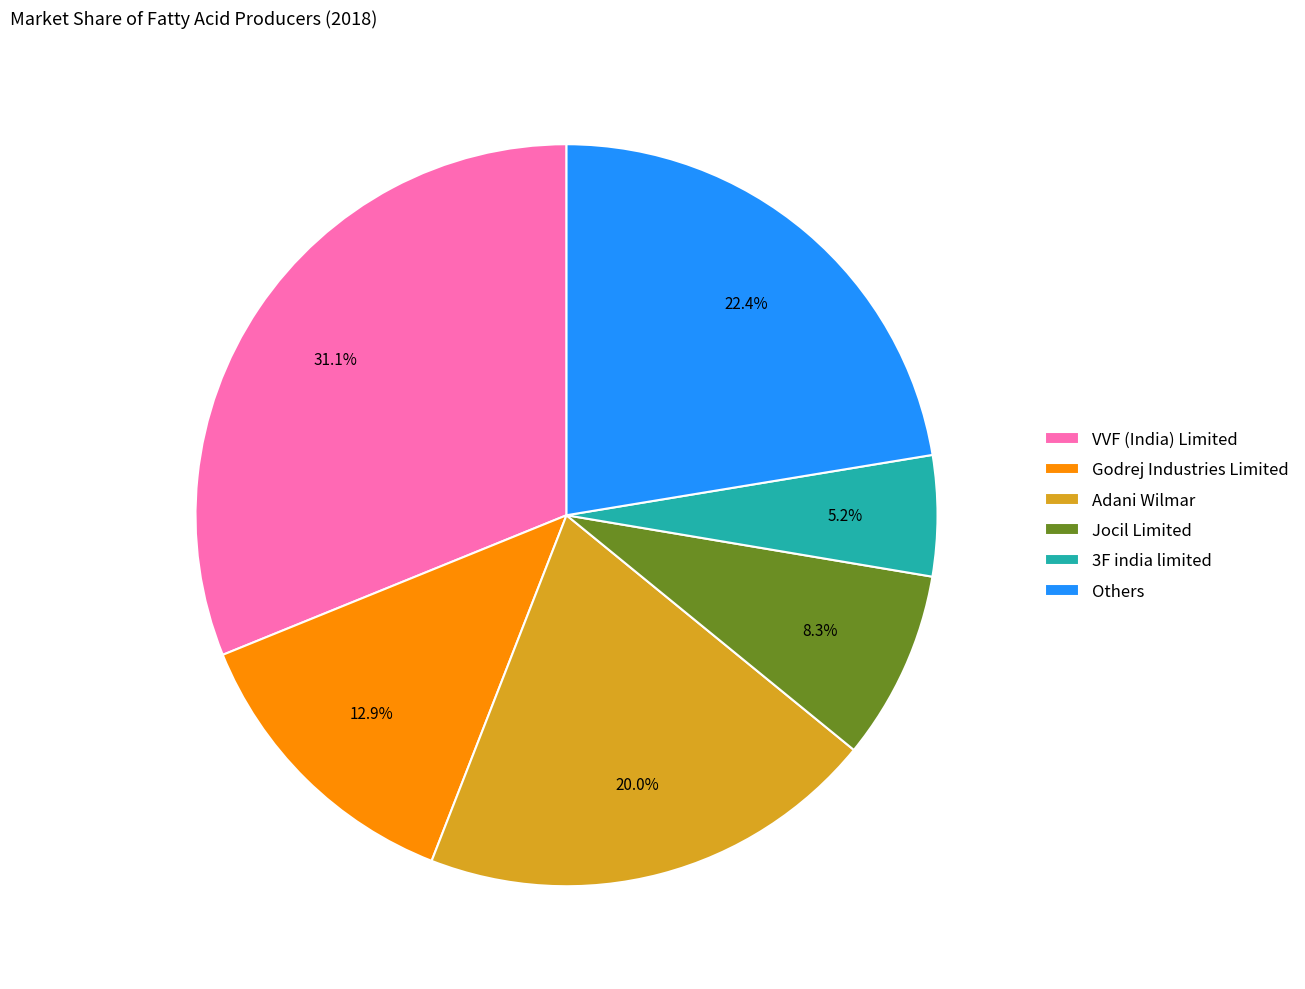

Count the number of slices in the pie.

6